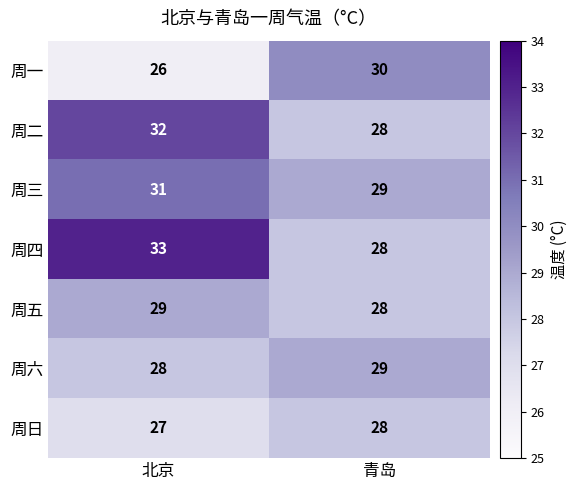

Rank the series at 北京 from lowest to highest value.

周一, 周日, 周六, 周五, 周三, 周二, 周四